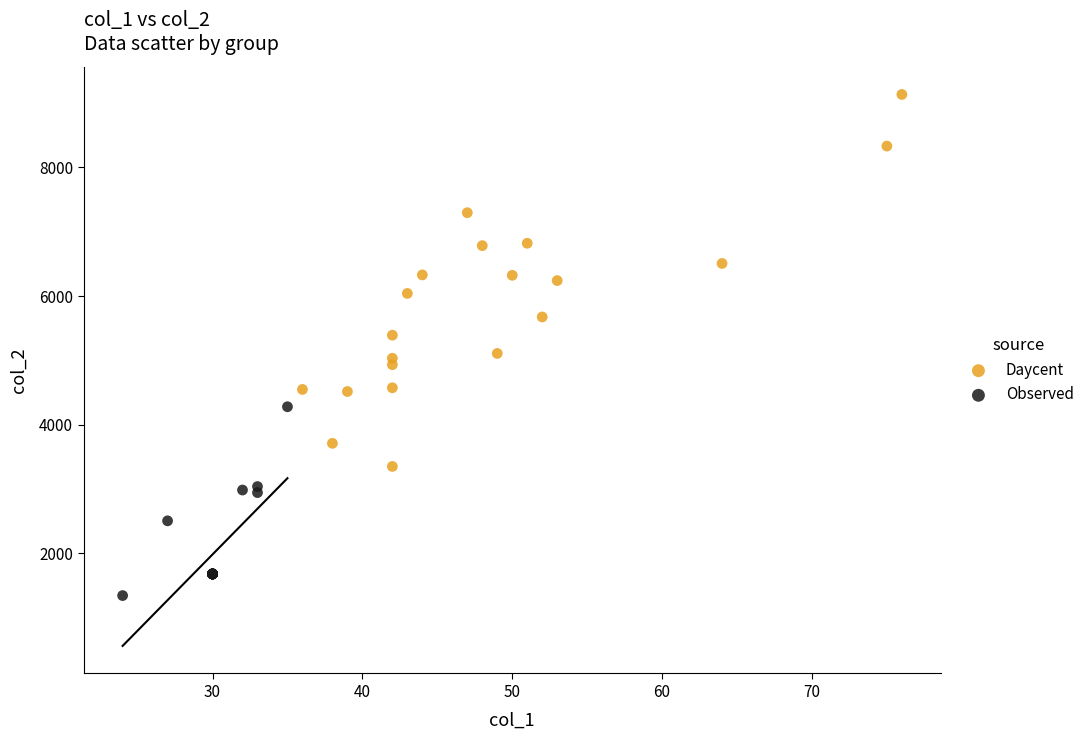

Which series reaches the minimum Y coordinate?

Observed